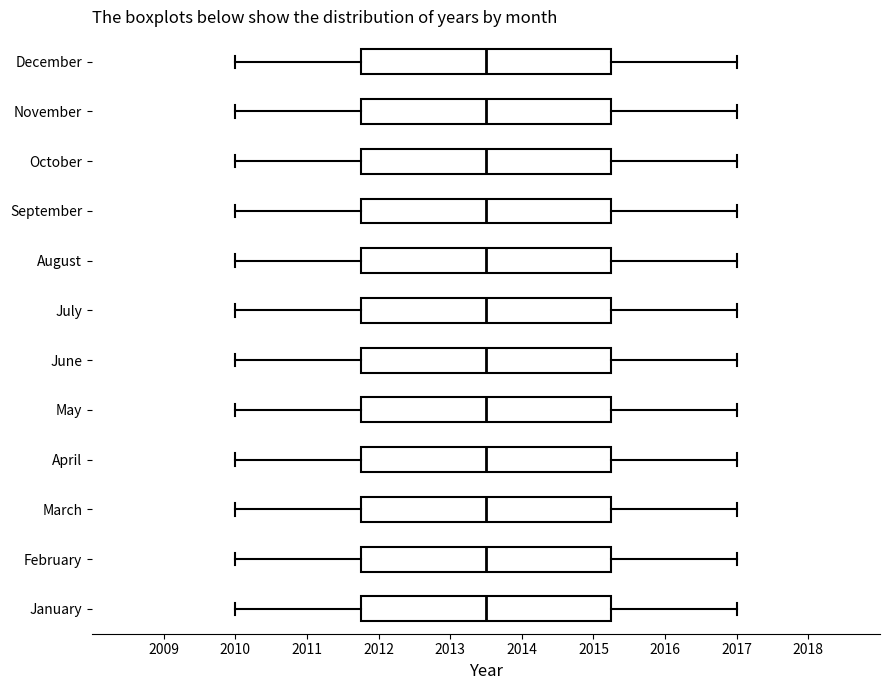

Where does the median line of the box for July sit on the x-axis? The values are not printed on the chart, so give them approximately, as read against the axis.

2013.5